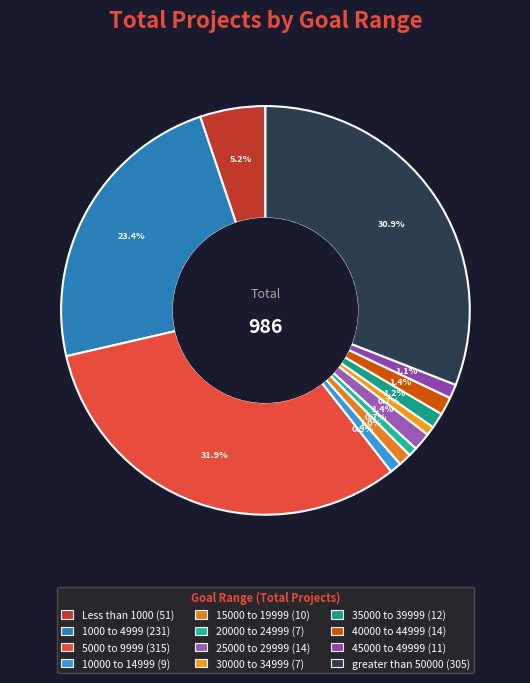

To the nearest percent, what is the difference between the 20000 to 24999 and Less than 1000 slice percentages?

4%